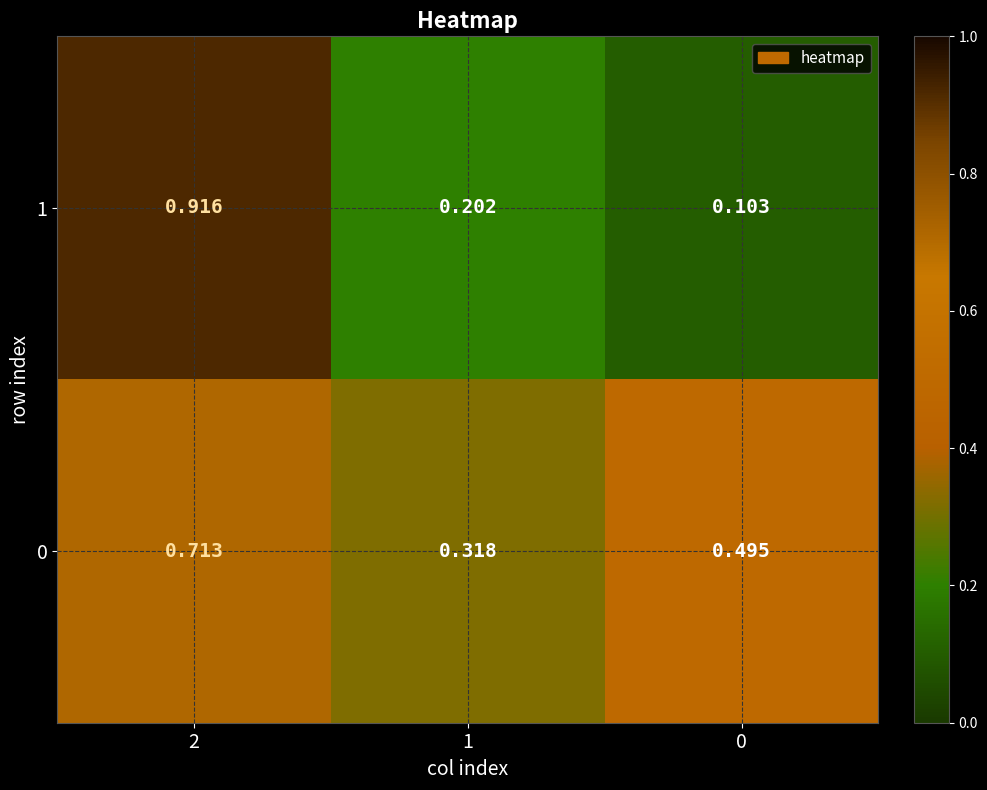

At which category is the sum across all series the highest?

2